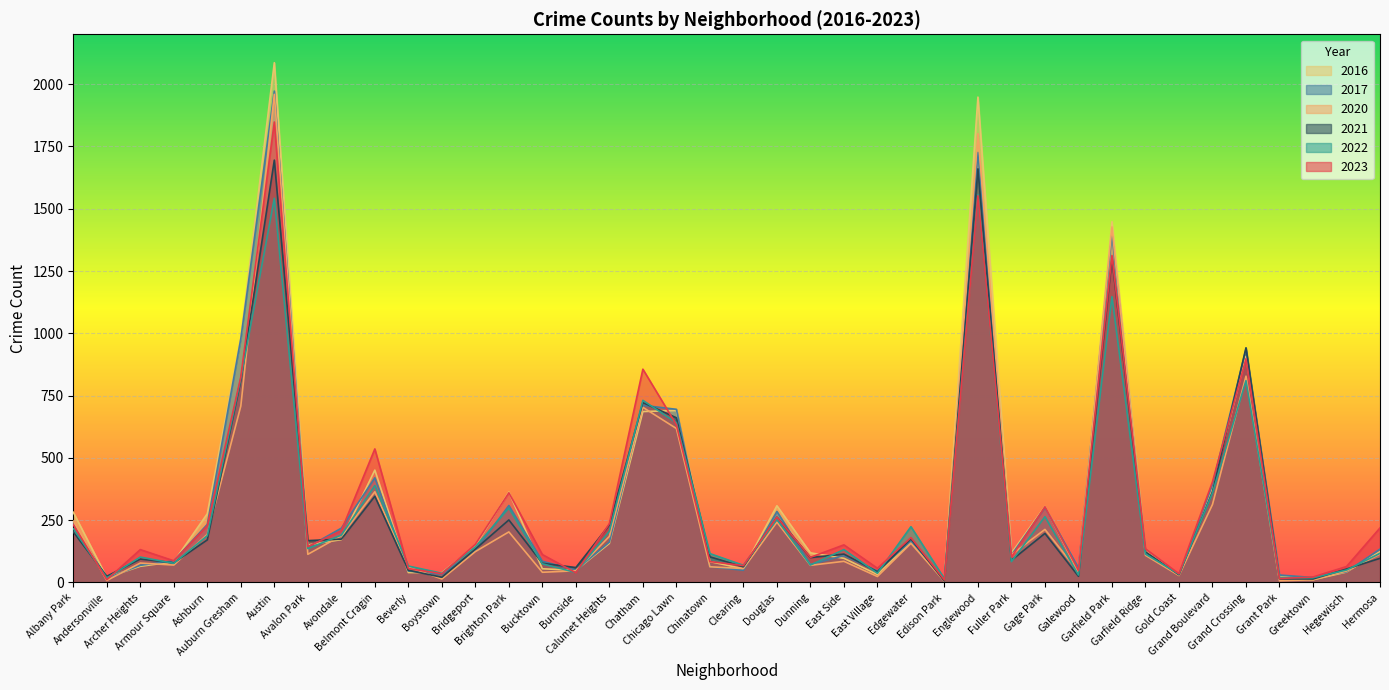

What value does the 2020 series have at Edgewater?

157